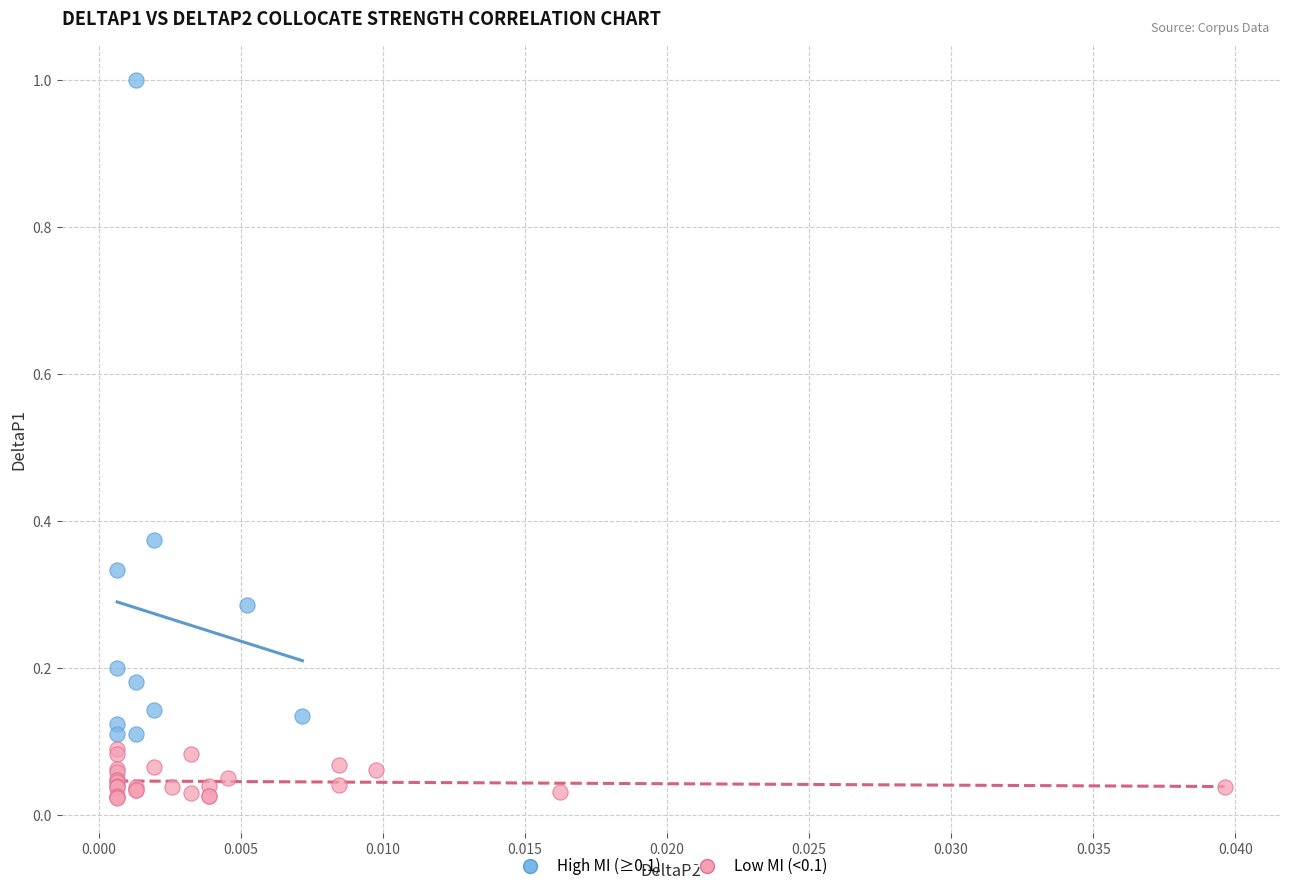

Which series has the largest Y range (max minus min)?

High MI (≥0.1)